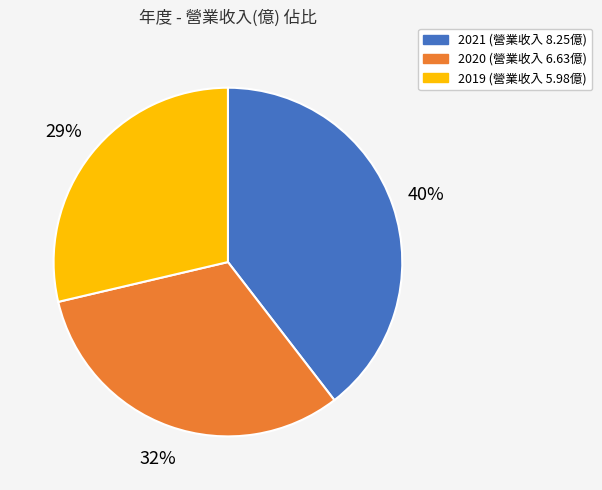

Is 2021 the majority of the pie?

No